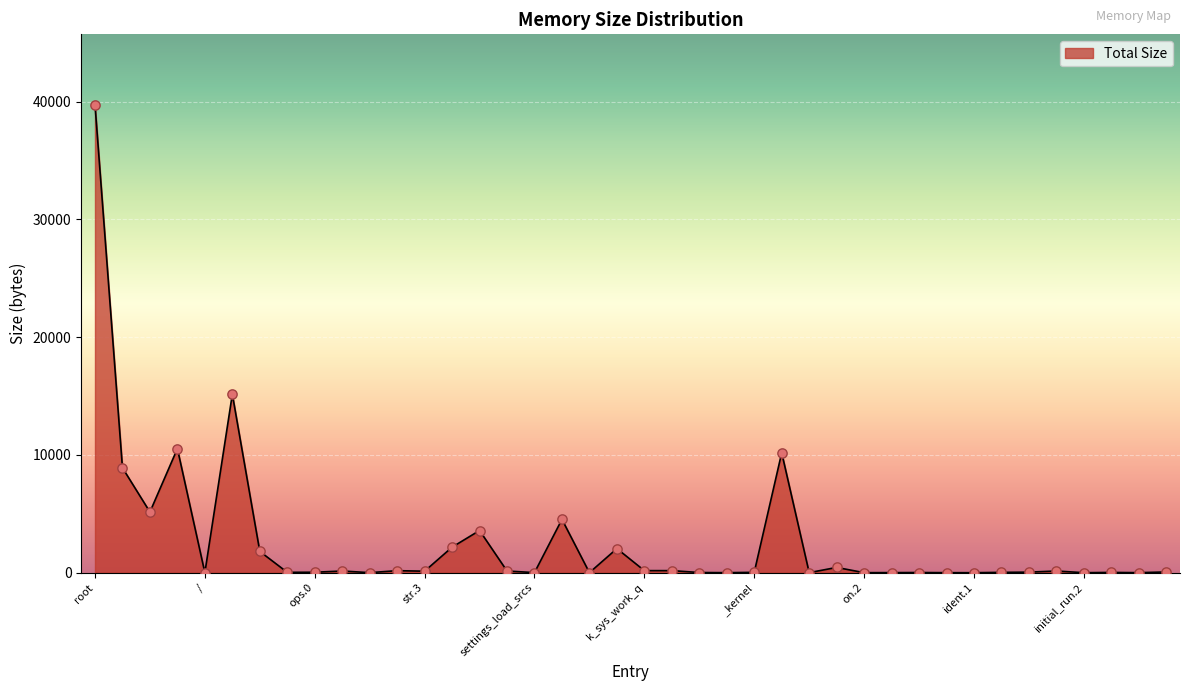

What is the difference between the maximum and minimum values?

39752